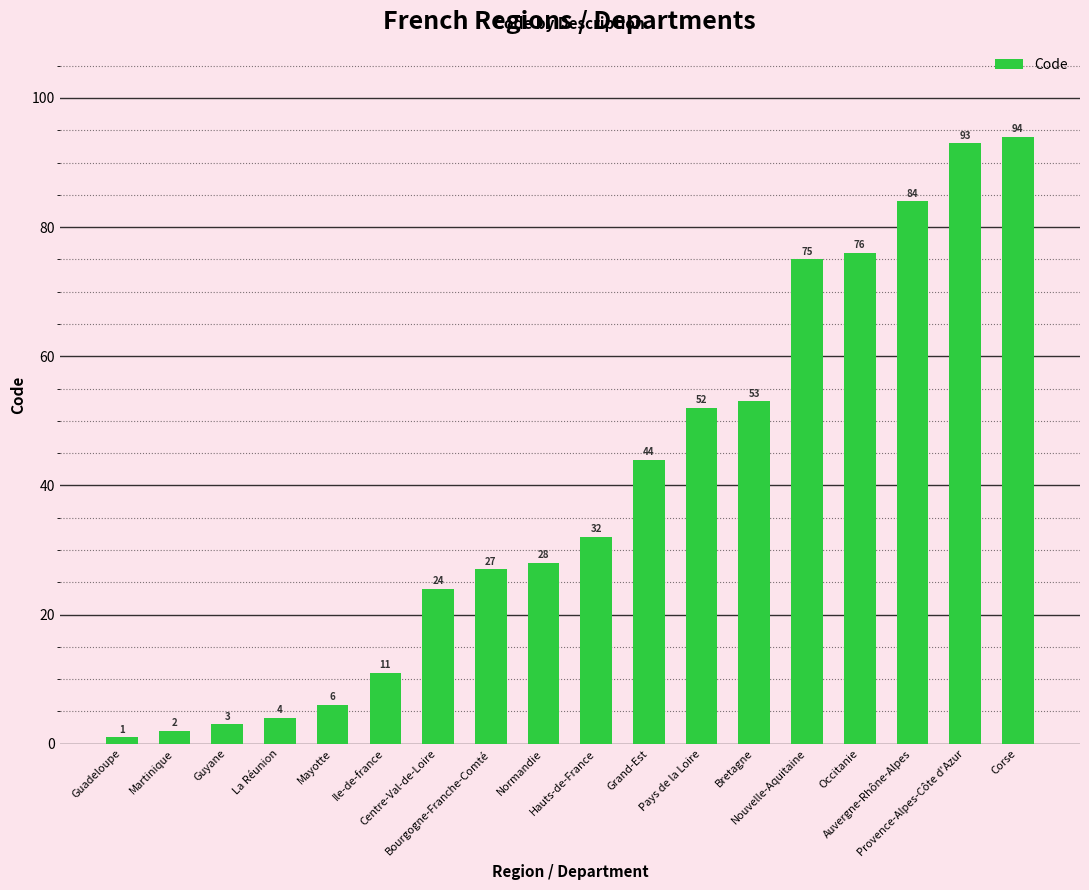

What is the difference between the values at Normandie and Ile-de-france?

17